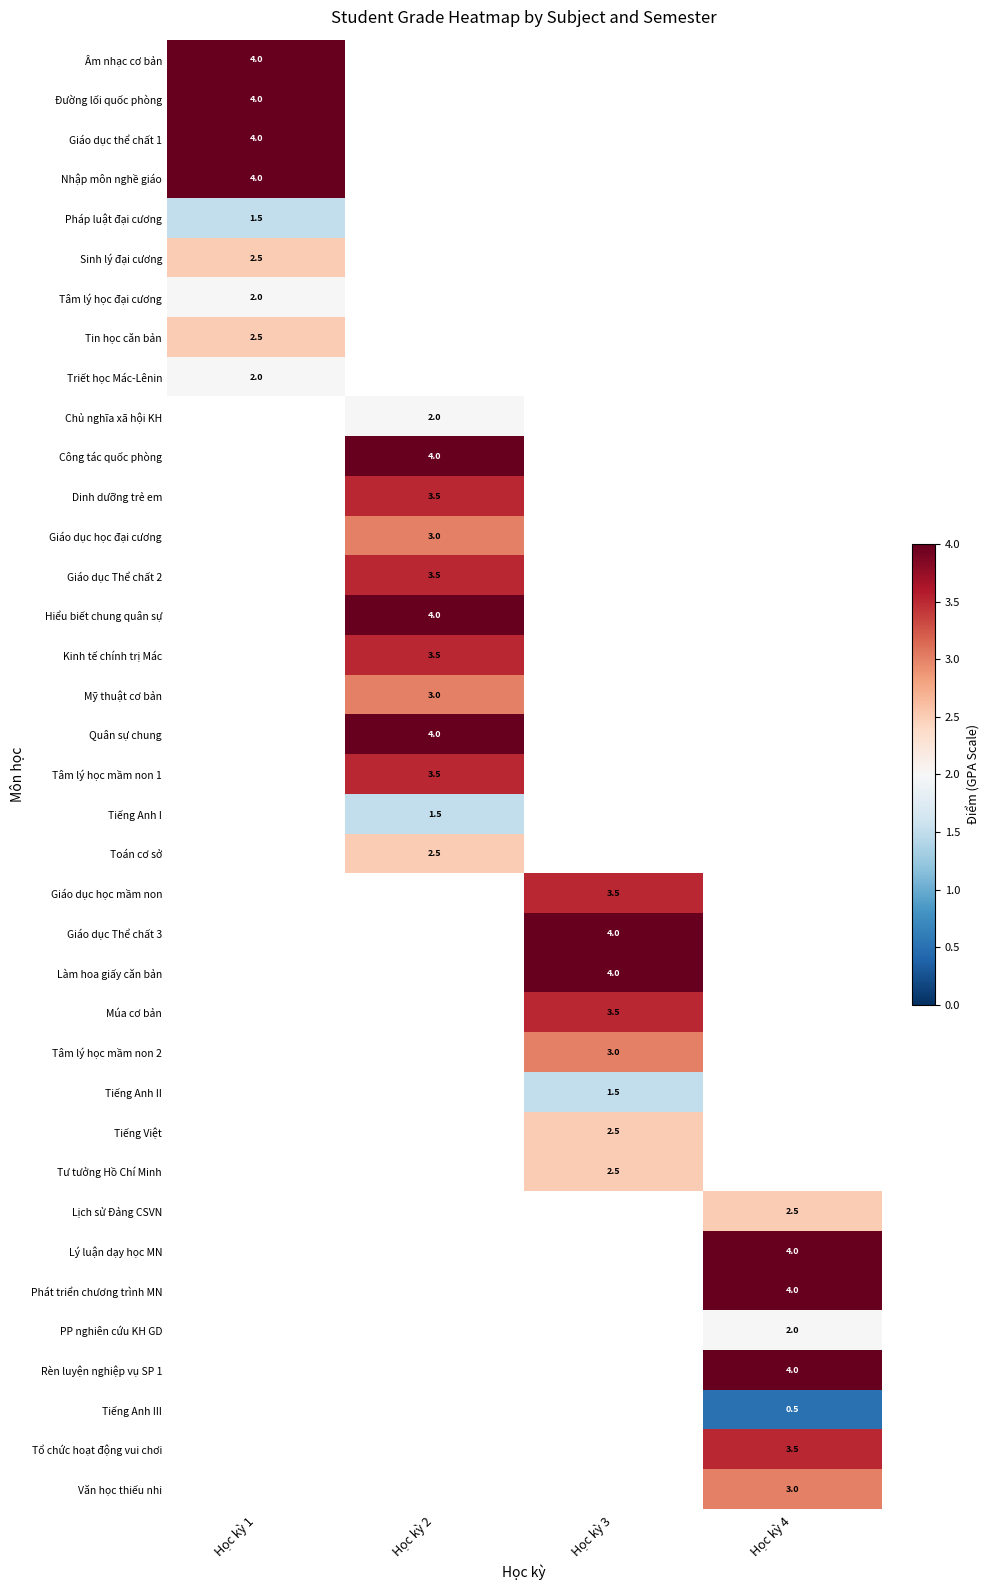

Which label corresponds to the largest value in the chart?

Học kỳ 1